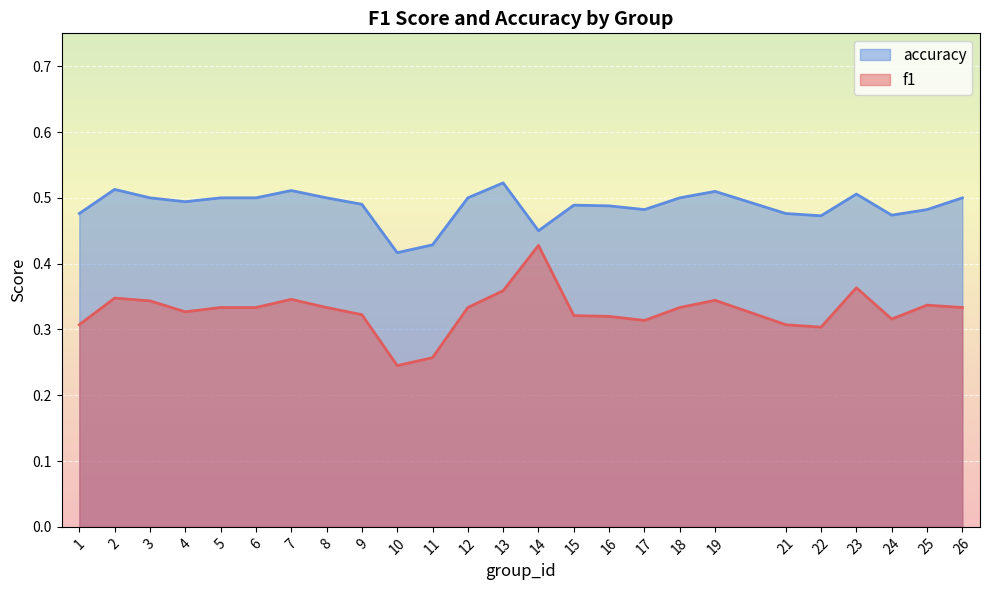

What is the sum of all accuracy values?

12.2